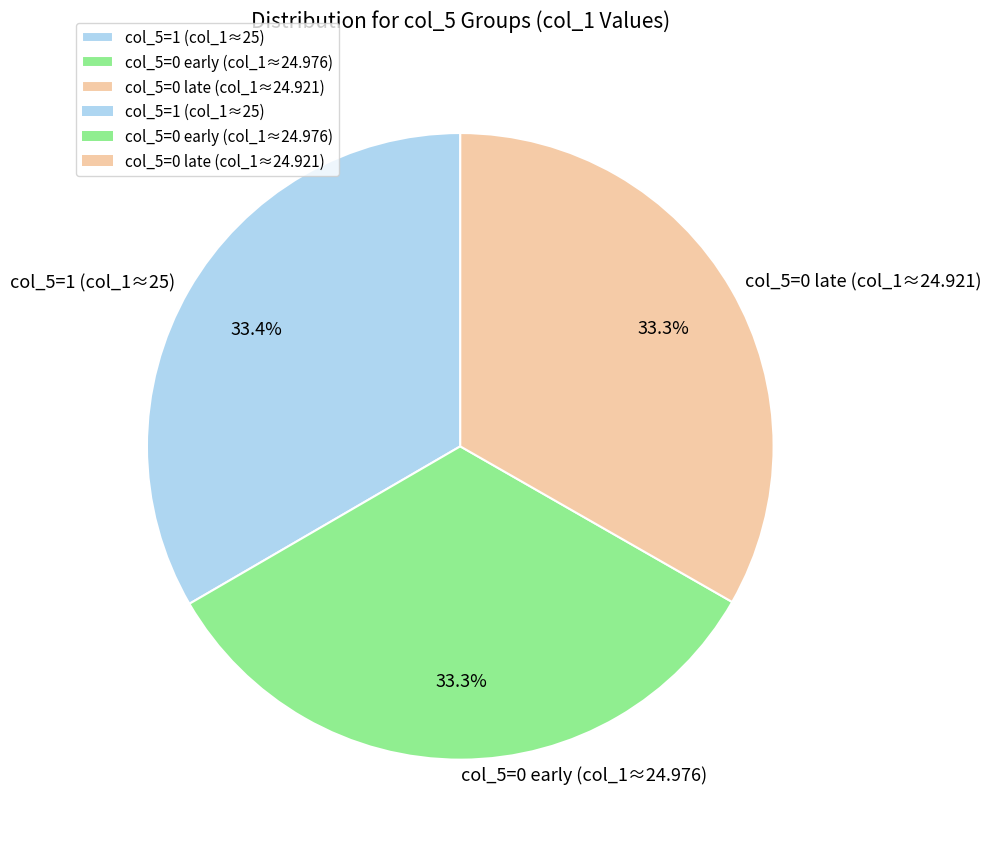

Does any single category account for the majority?

No